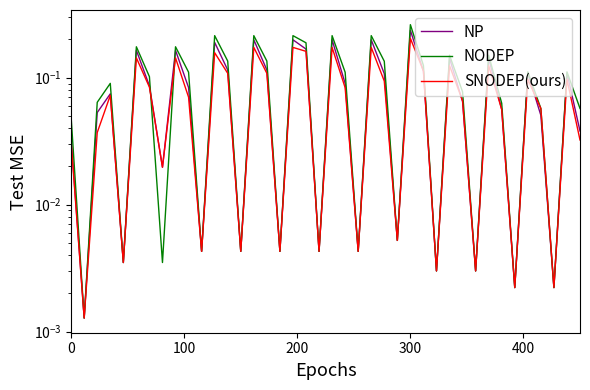

Reading left to right, what are all the values shown in this chart?

NP: 0.0	0.0	0.1	0.1	0.0	0.2	0.1	0.0	0.2	0.1	0.0	0.2	0.1	0.0	0.2	0.1	0.0	0.2	0.2	0.0	0.2	0.1	0.0	0.2	0.1	0.0	0.2	0.1	0.0	0.1	0.1	0.0	0.1	0.1	0.0	0.1	0.1	0.0	0.1	0.0
NODEP: 0.0	0.0	0.1	0.1	0.0	0.2	0.1	0.0	0.2	0.1	0.0	0.2	0.1	0.0	0.2	0.1	0.0	0.2	0.2	0.0	0.2	0.1	0.0	0.2	0.1	0.0	0.3	0.1	0.0	0.2	0.1	0.0	0.2	0.1	0.0	0.1	0.1	0.0	0.1	0.1
SNODEP(ours): 0.0	0.0	0.0	0.1	0.0	0.1	0.1	0.0	0.1	0.1	0.0	0.2	0.1	0.0	0.2	0.1	0.0	0.2	0.2	0.0	0.2	0.1	0.0	0.2	0.1	0.0	0.2	0.1	0.0	0.1	0.1	0.0	0.1	0.1	0.0	0.1	0.1	0.0	0.1	0.0